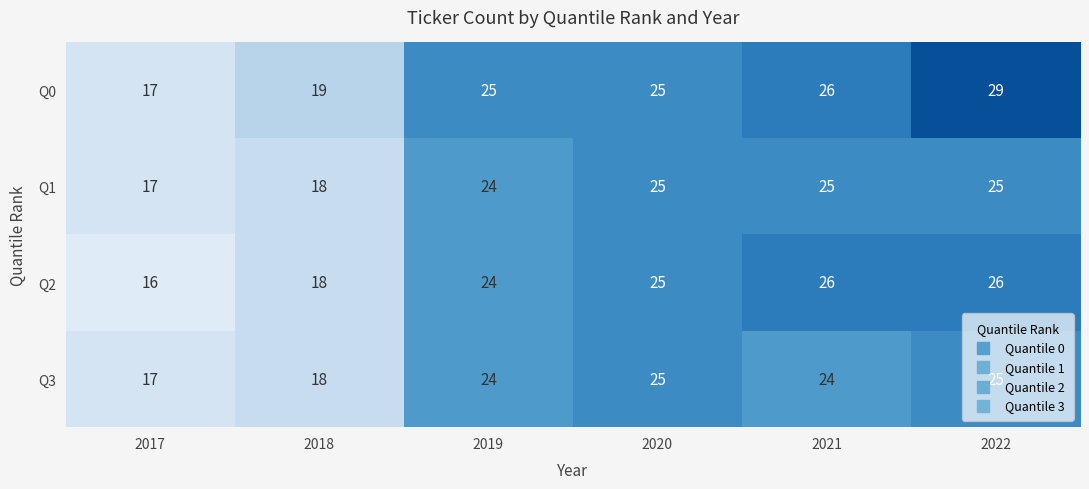

At which category is the sum across all series the highest?

2022